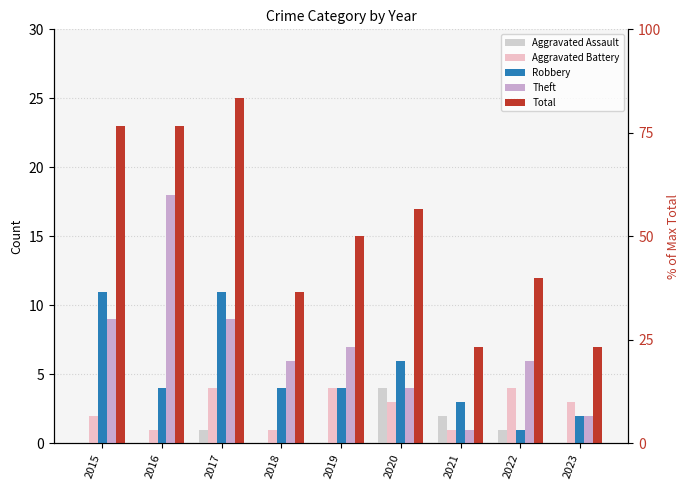

What is the highest value of the Theft series?

18